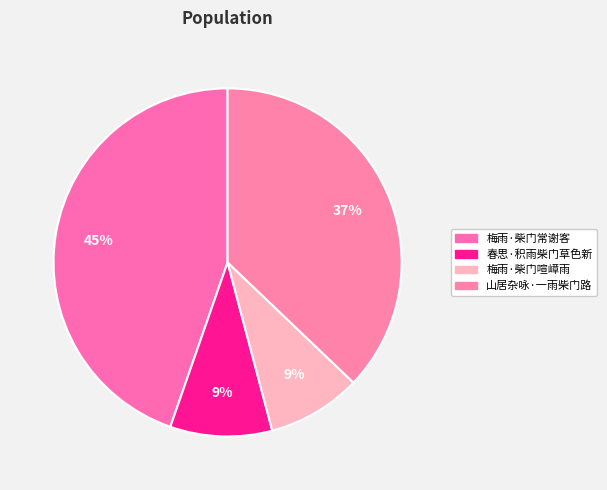

What is the ratio of the value at 梅雨·柴门常谢客 to the value at 春思·积雨柴门草色新?

4.7